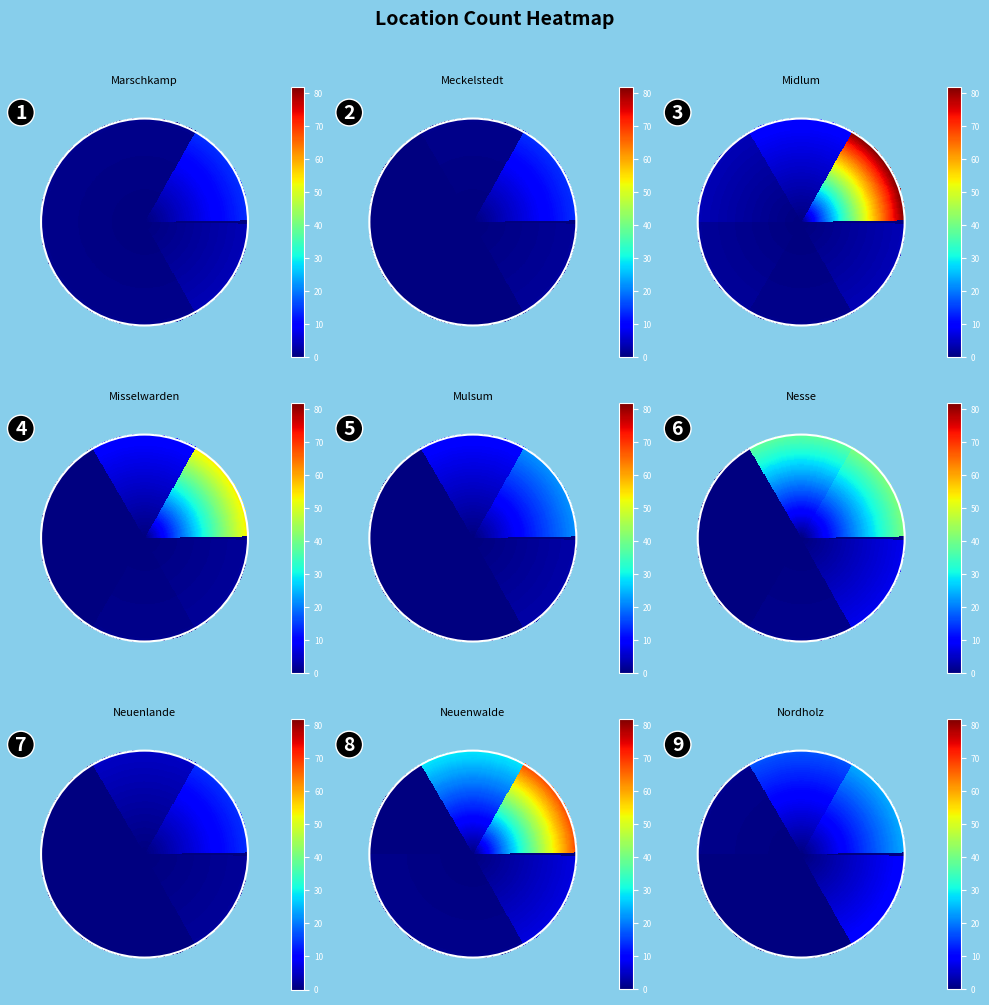

What is the highest value of the Meckelstedt series?

14